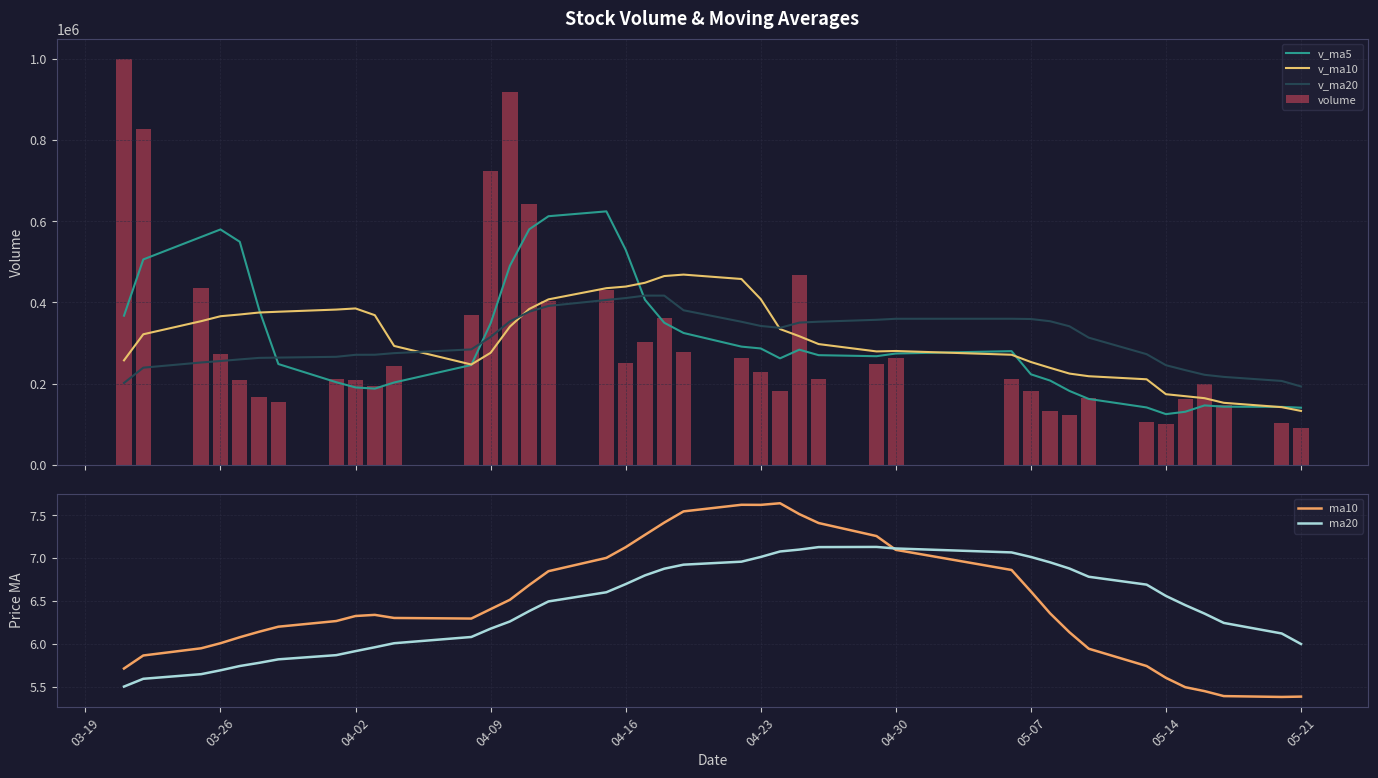

How many data points in v_ma5 are less than 274085?

20